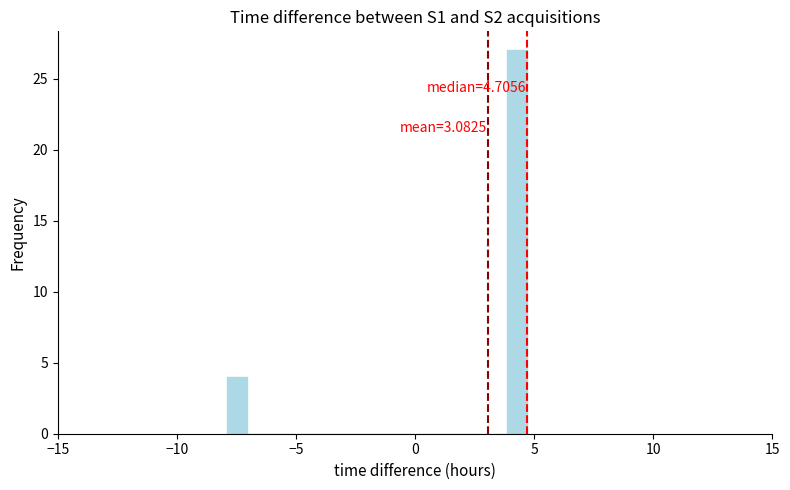

Read against the x-axis, roughly where is the centre of the tallest bar?

4.5